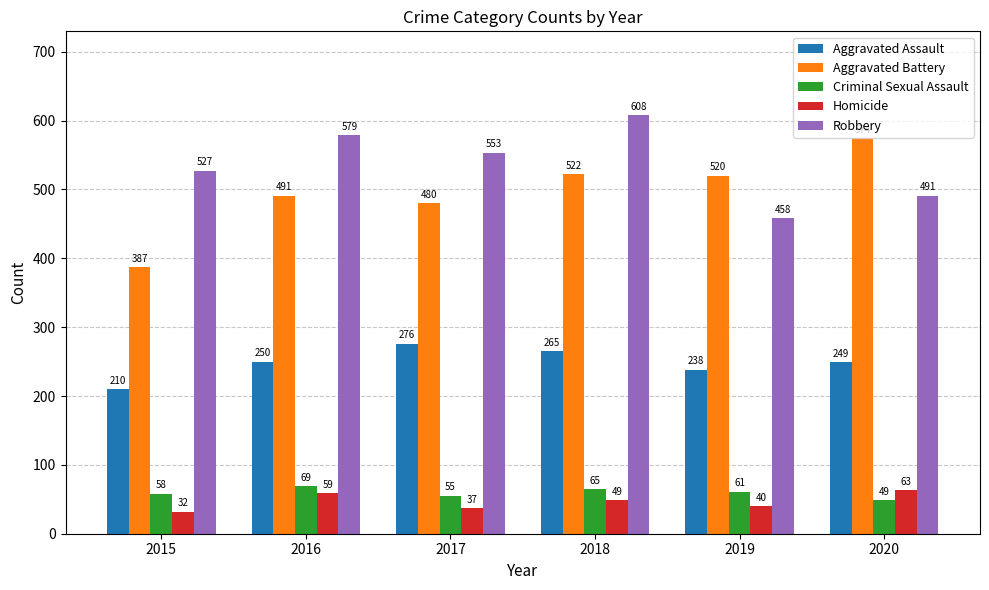

What are all the series names shown in the legend?

Aggravated Assault, Aggravated Battery, Criminal Sexual Assault, Homicide, Robbery